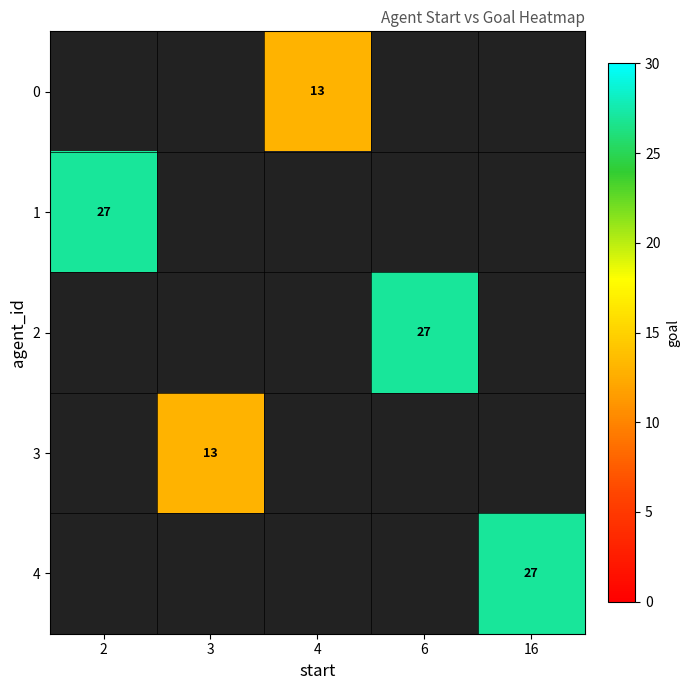

The 1 series shows 41 at 2. True or false?

False